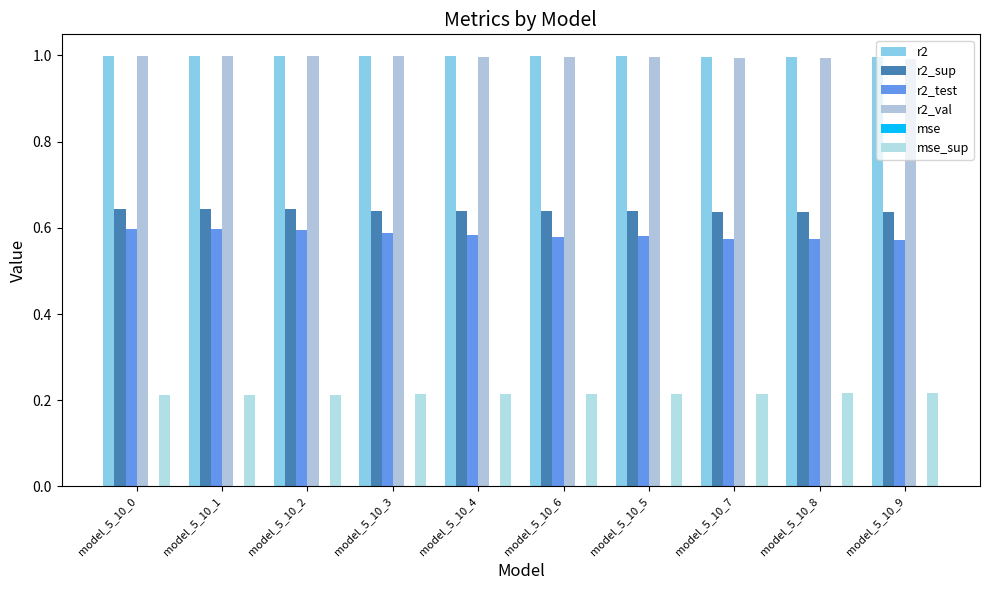

What value does the r2_val series have at model_5_10_5?

1.0